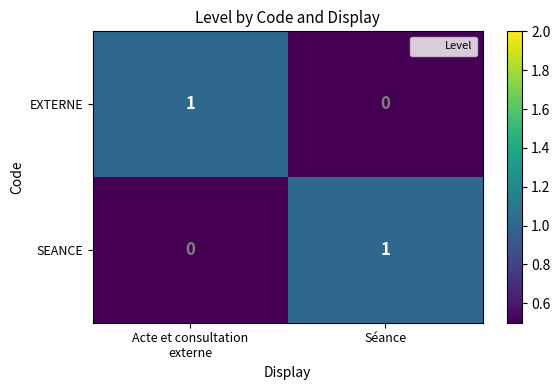

True or false: SEANCE has a value of 1 at Séance.

True